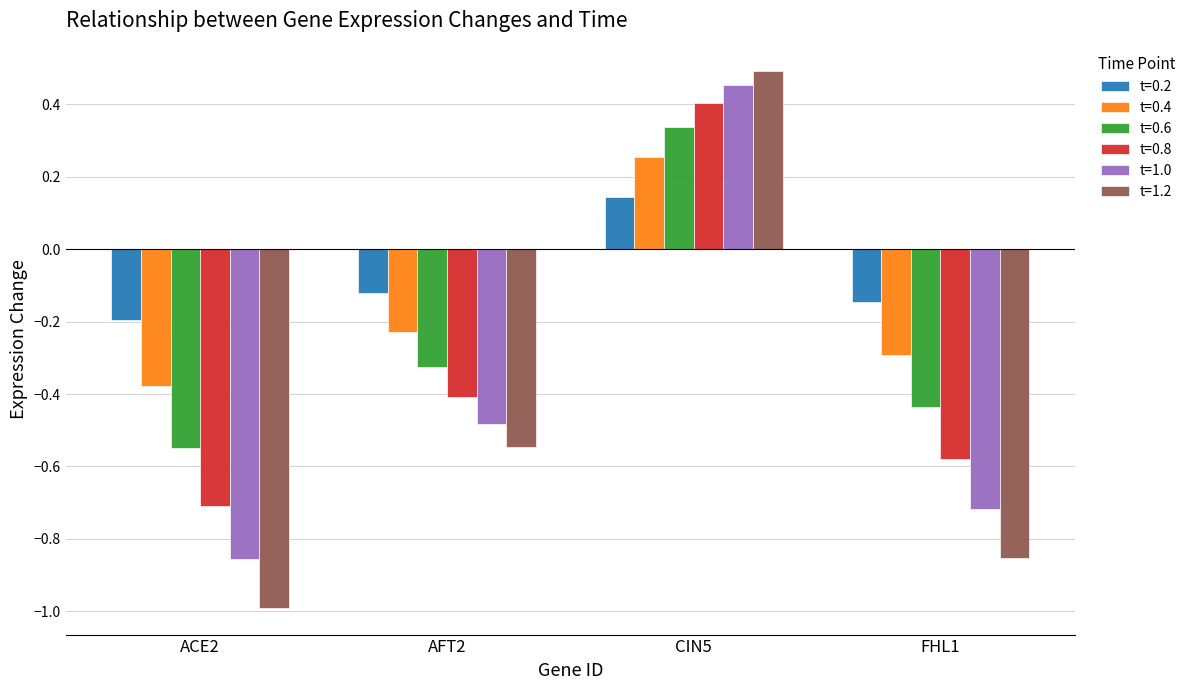

What is the sum of the t=0.6 values at FHL1 and AFT2?

-0.8